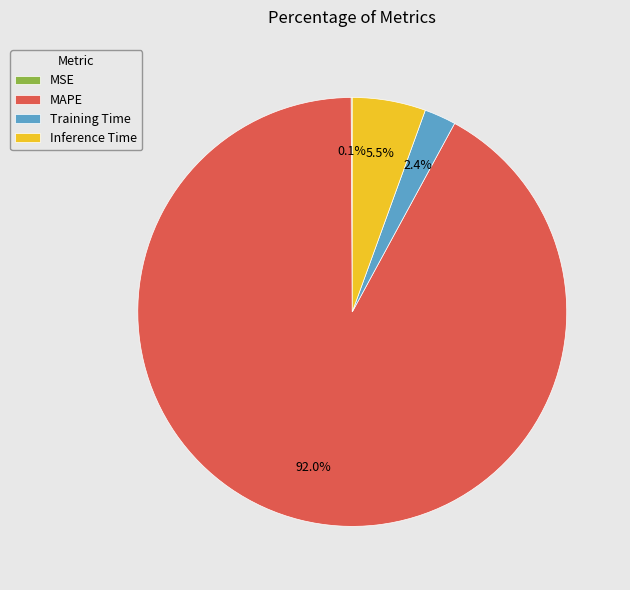

Is the sum of Inference Time and MAPE greater than half?

Yes